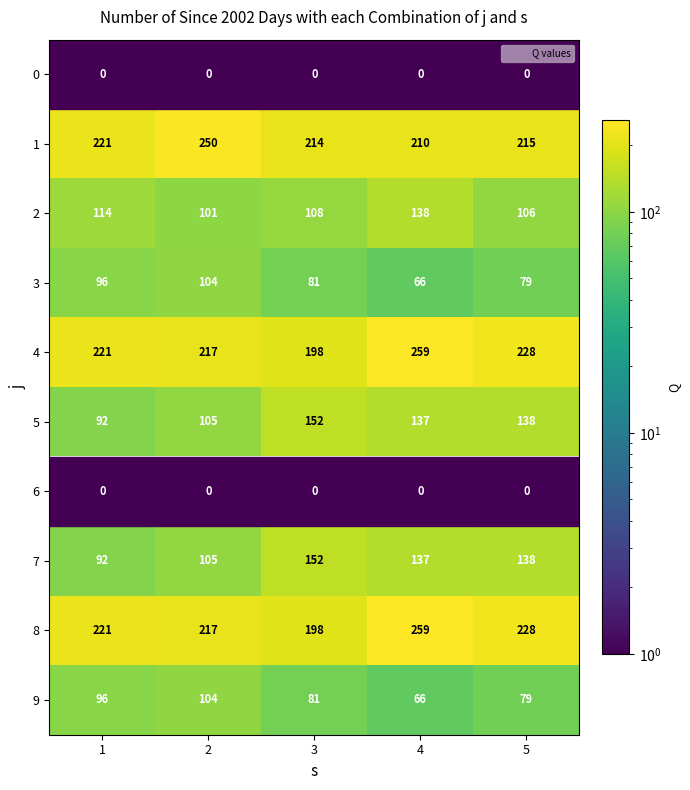

What is the minimum value for 9?

66